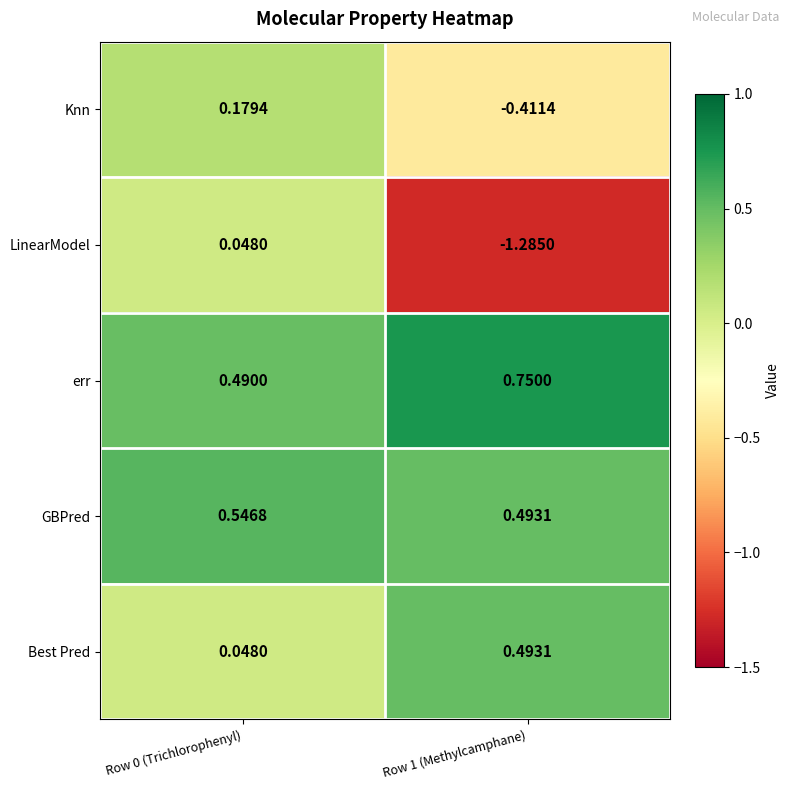

Which series changed the most between Row 0 (Trichlorophenyl) and Row 1 (Methylcamphane)?

LinearModel